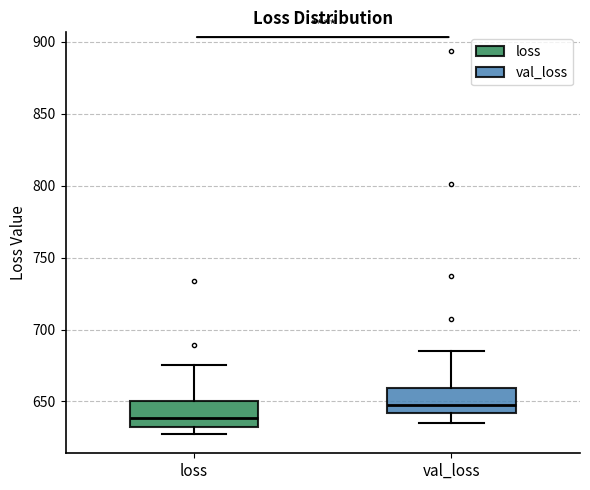

Where is the lower edge of the box for loss on the y-axis? The values are not printed on the chart, so give them approximately, as read against the axis.

630